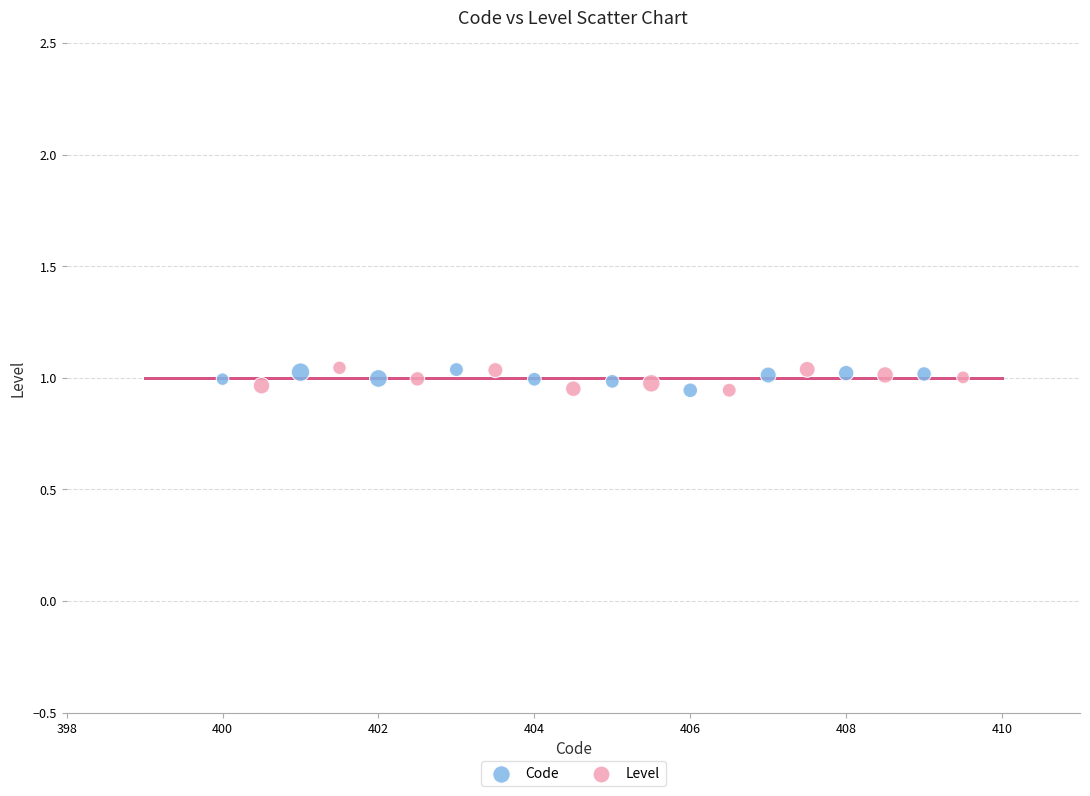

What are all the series names shown in the legend?

Code, Level